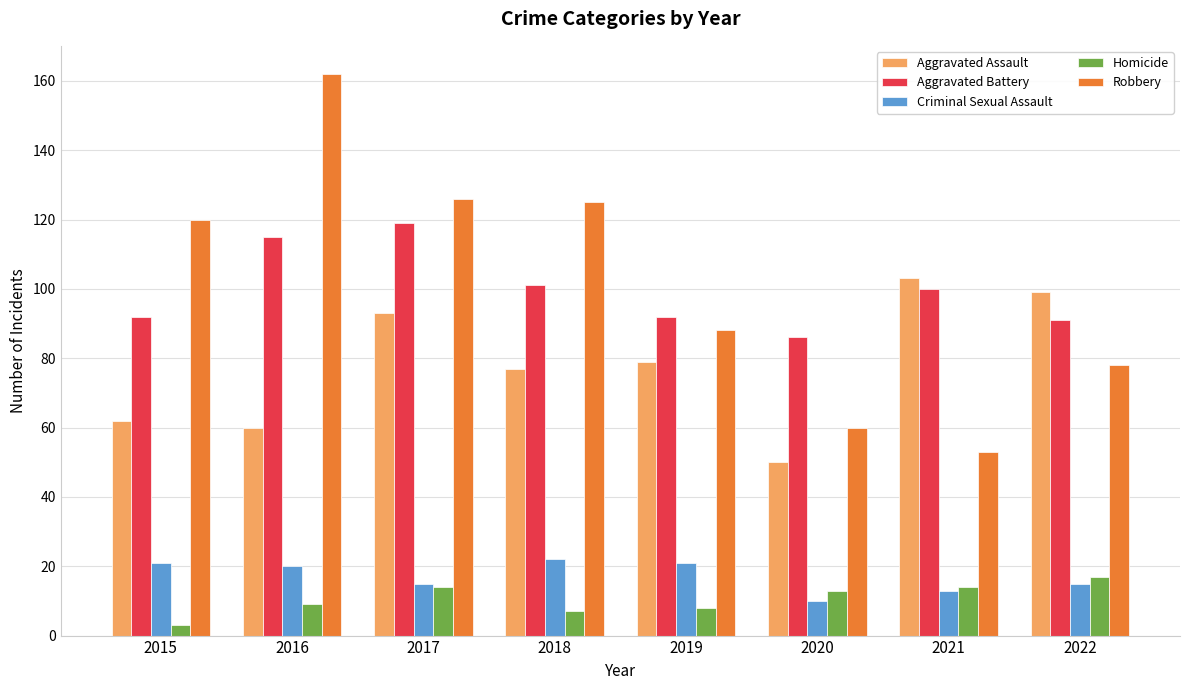

What is the value of the Aggravated Battery bar at the 8th from the left?

91